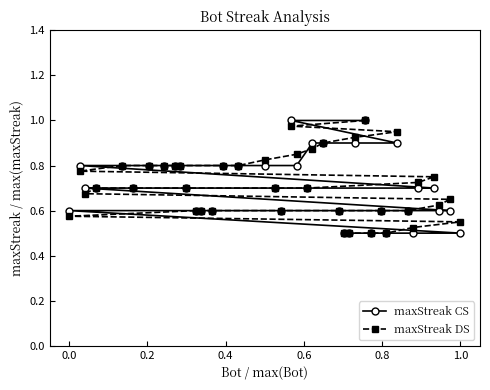

Which series has the widest spread of values?

maxStreak DS